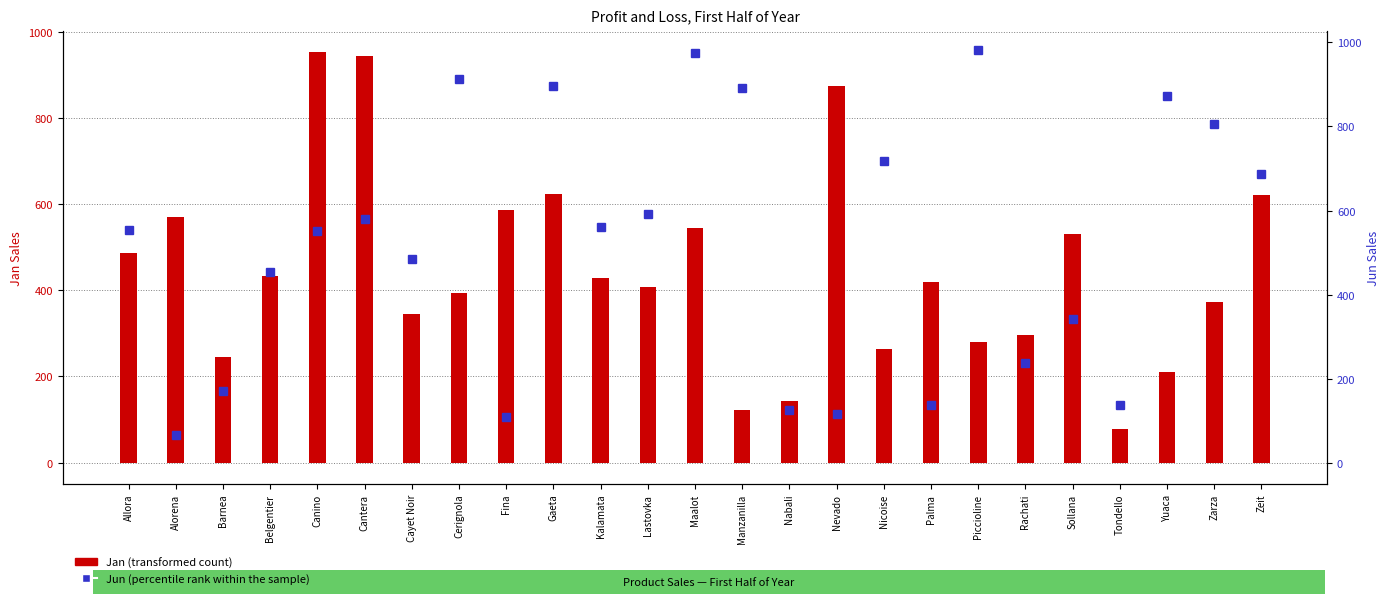

At Cantera, list the series in order from largest to smallest.

Jan (transformed count), Jun (percentile rank within the sample)